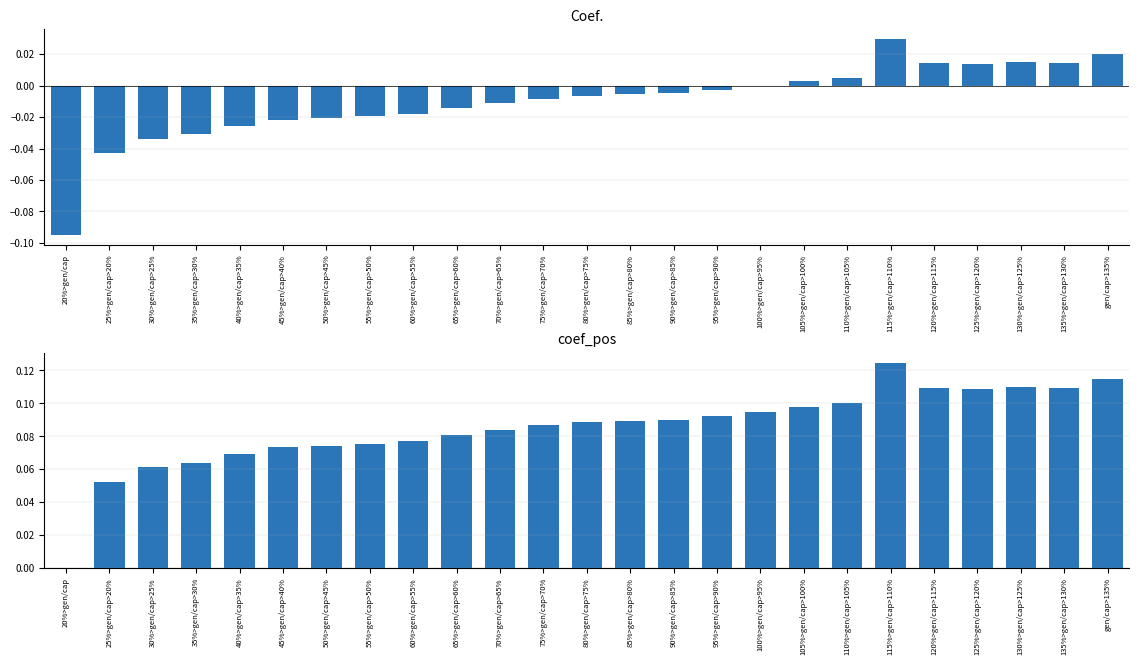

At 65%>gen/cap>60%, list the series in order from smallest to largest.

Coef., coef_pos